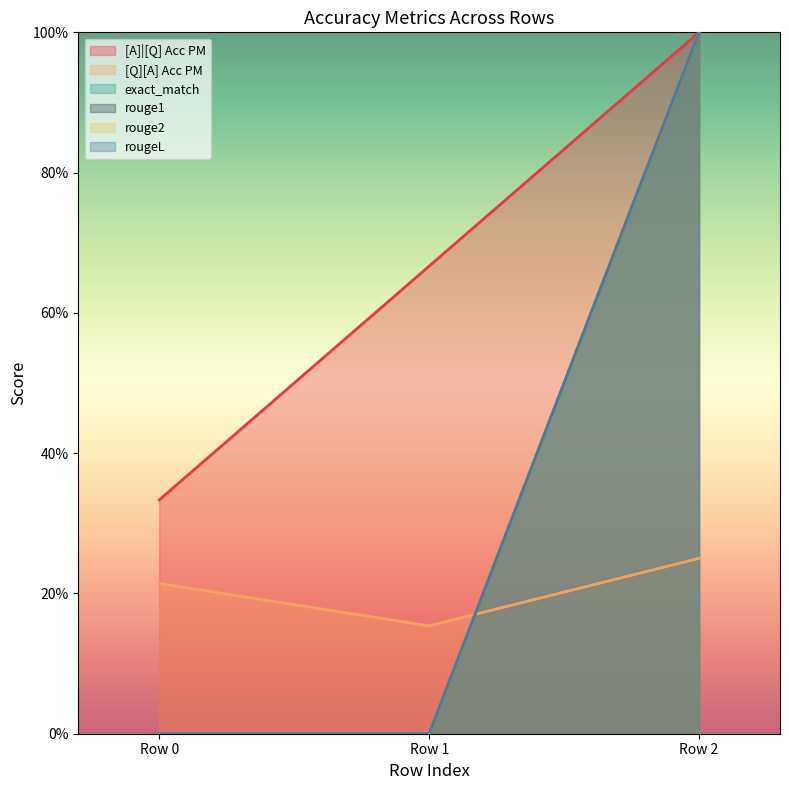

Count the rouge1 values in the range 0 to 1.

3